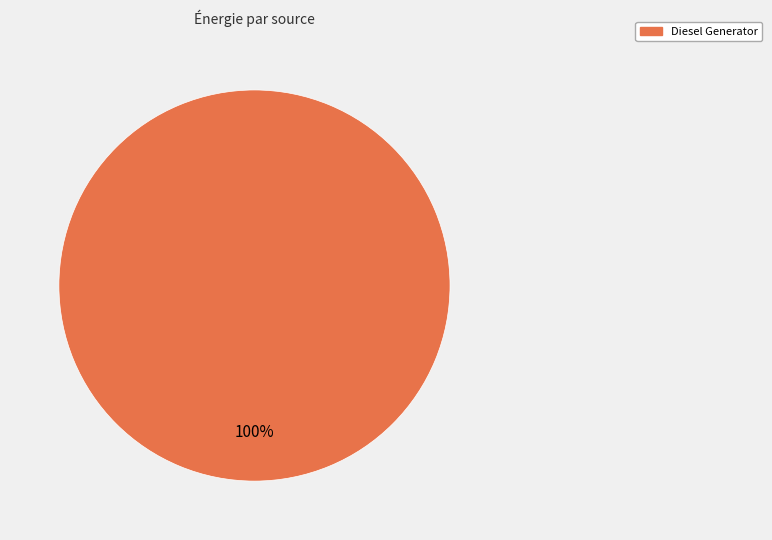

How many segments does this pie chart have?

1